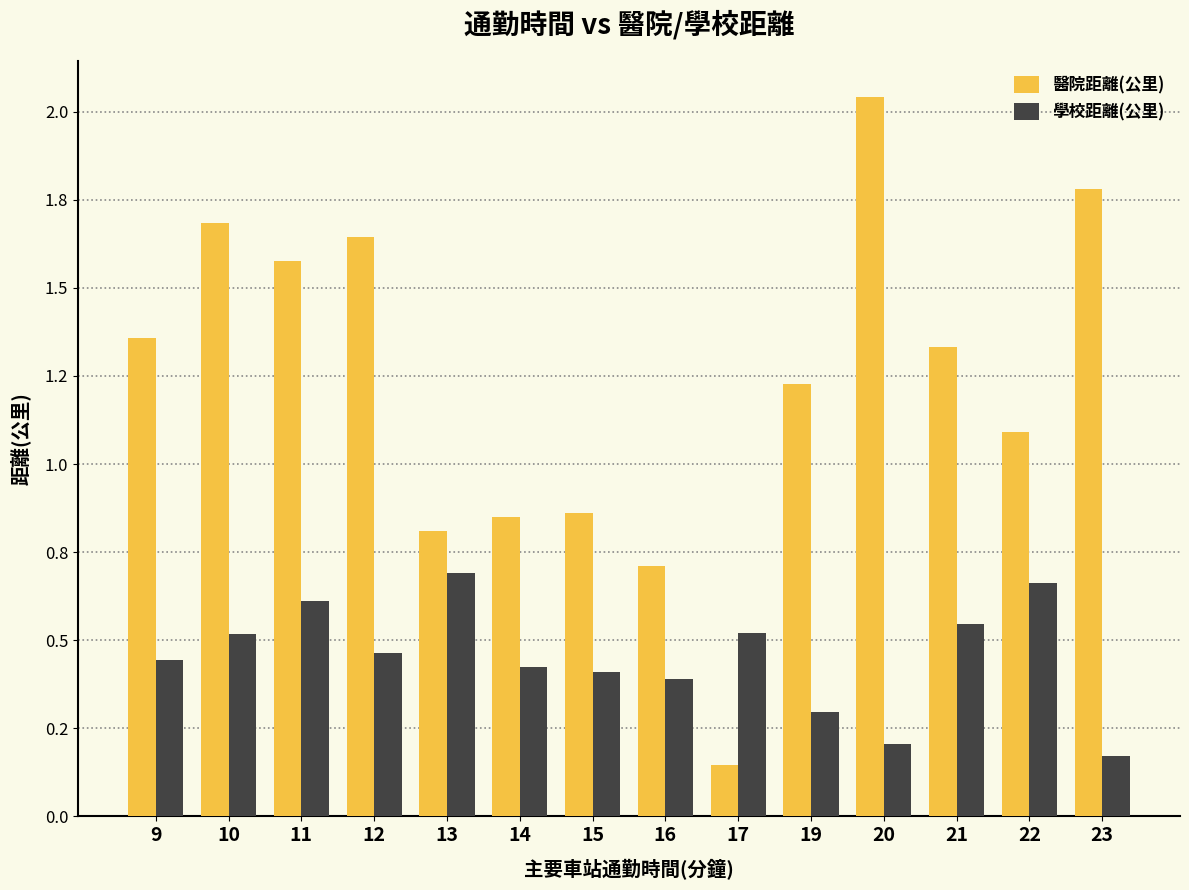

Count the 學校距離(公里) values in the range 0 to 1.

14